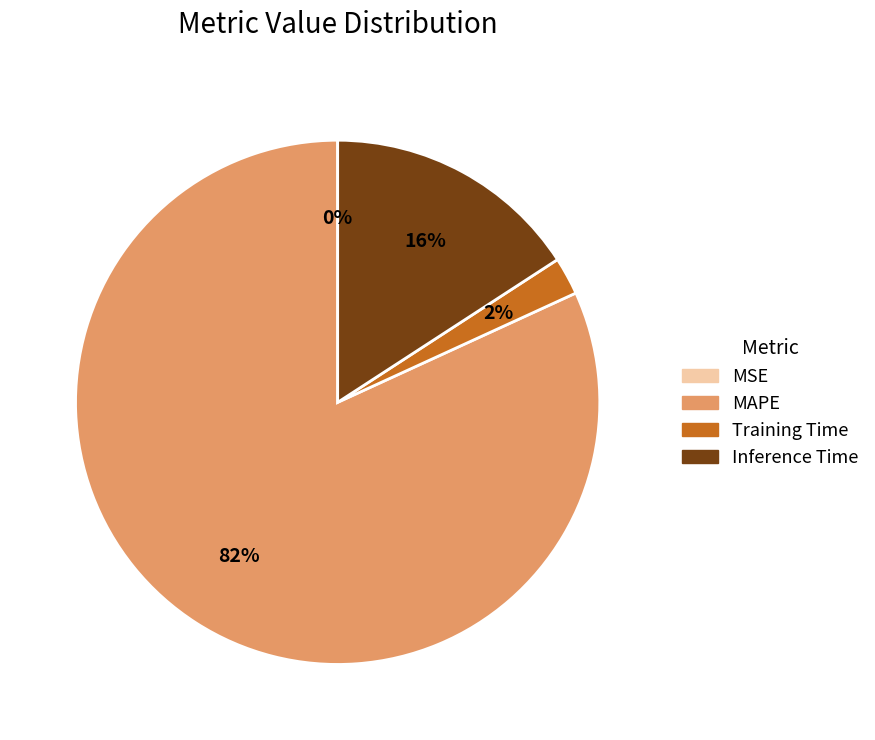

Combined, do Inference Time and MAPE account for over 50%?

Yes